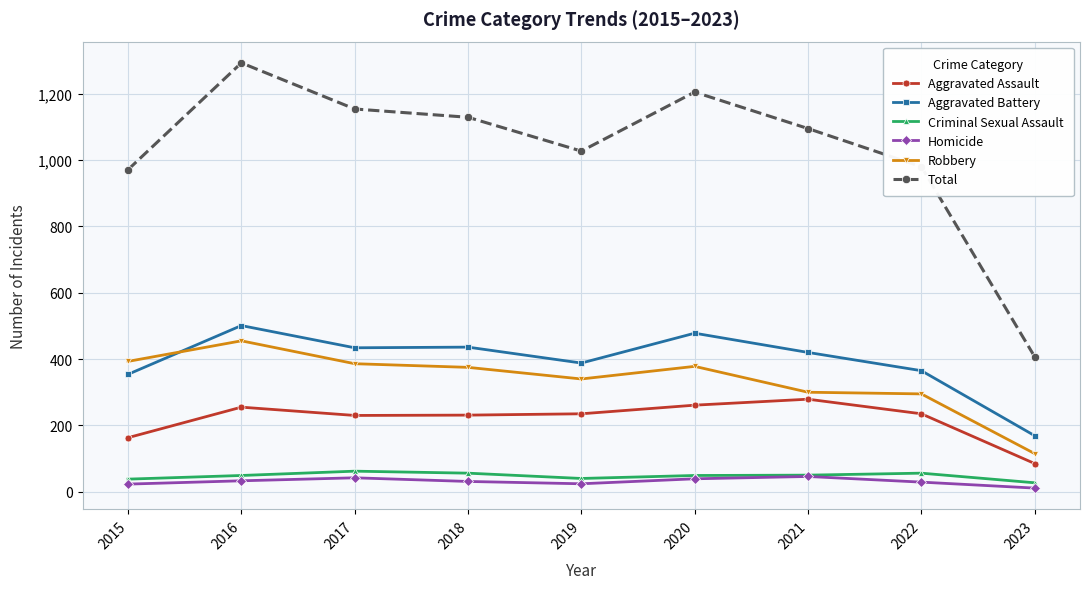

Is it true that Aggravated Battery equals 848 at 2016?

False